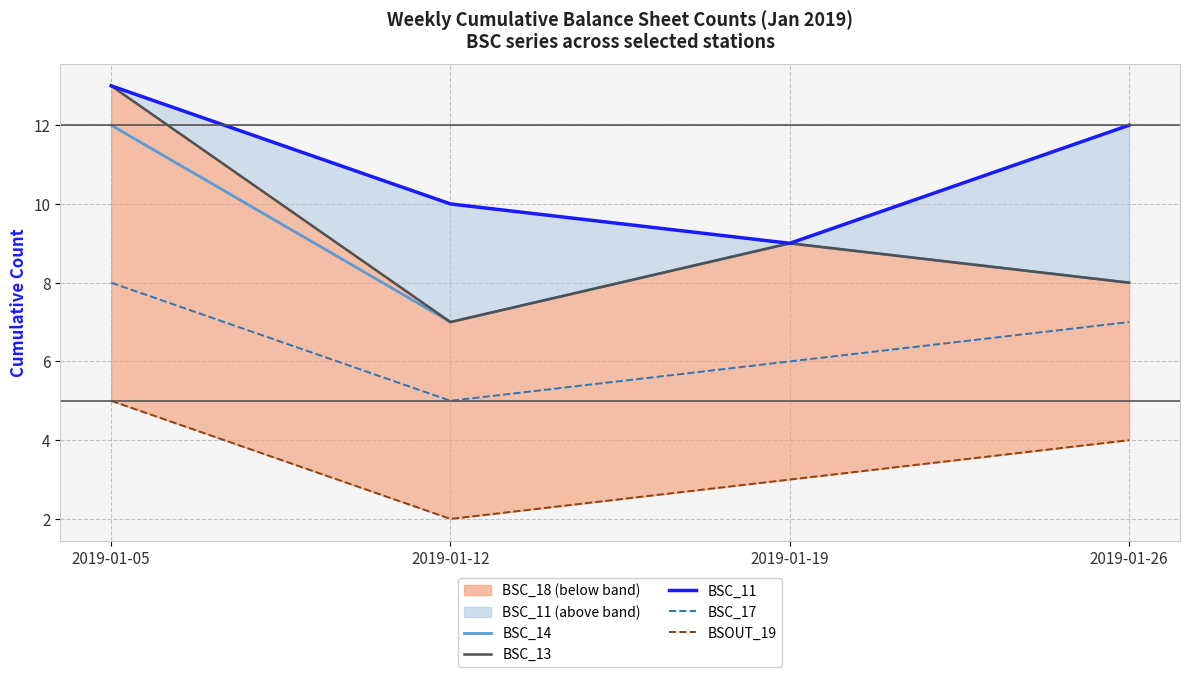

At which label does BSOUT_19 first exceed 4?

2019-01-05